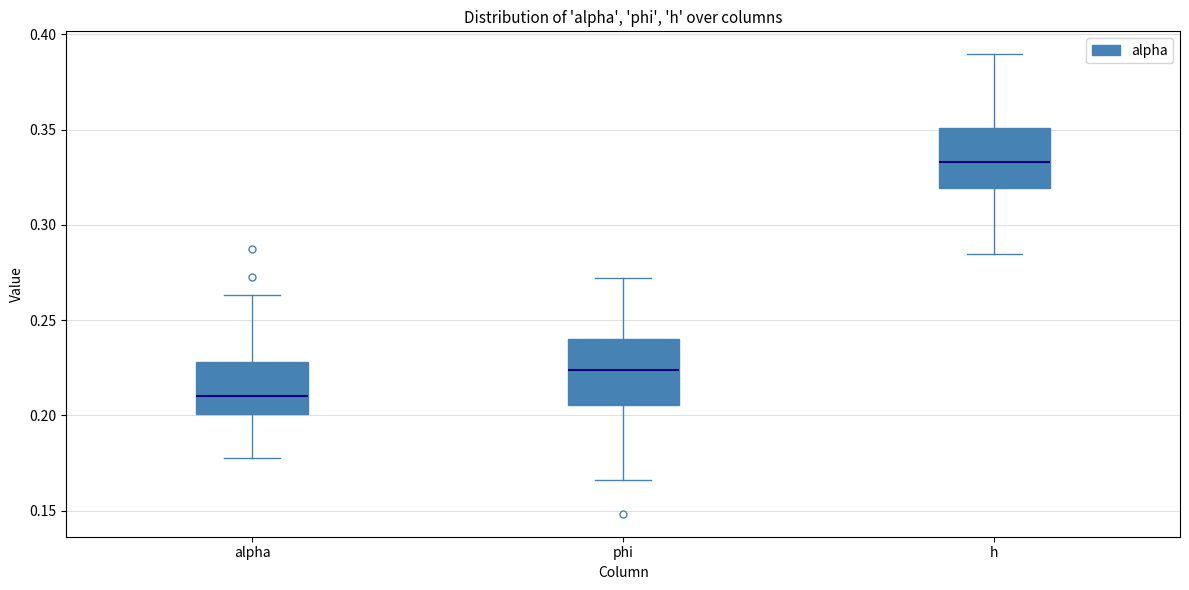

Where is the lower edge of the box for h on the y-axis? The values are not printed on the chart, so give them approximately, as read against the axis.

0.320